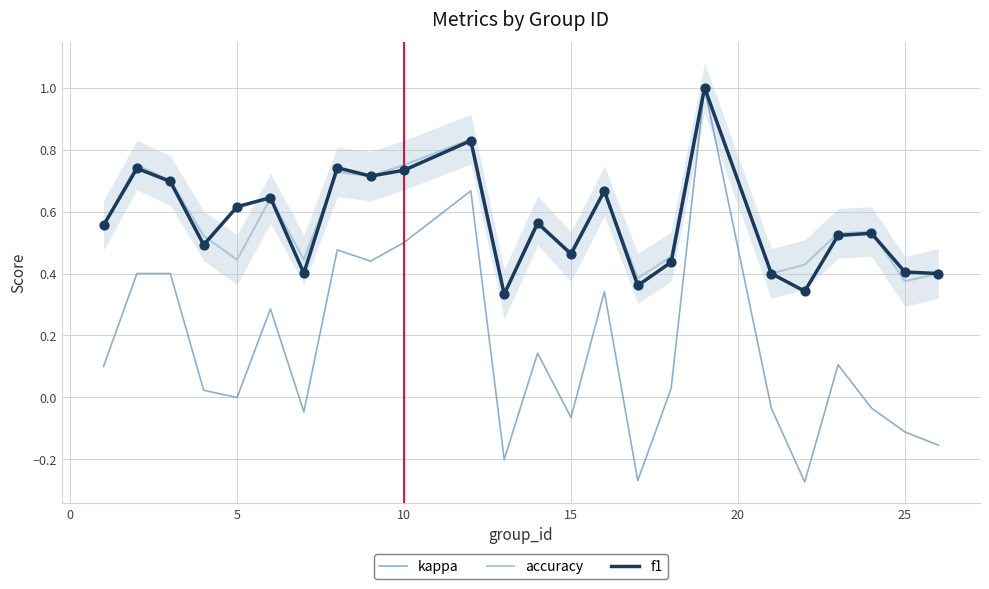

Which series contains the highest Y value?

kappa